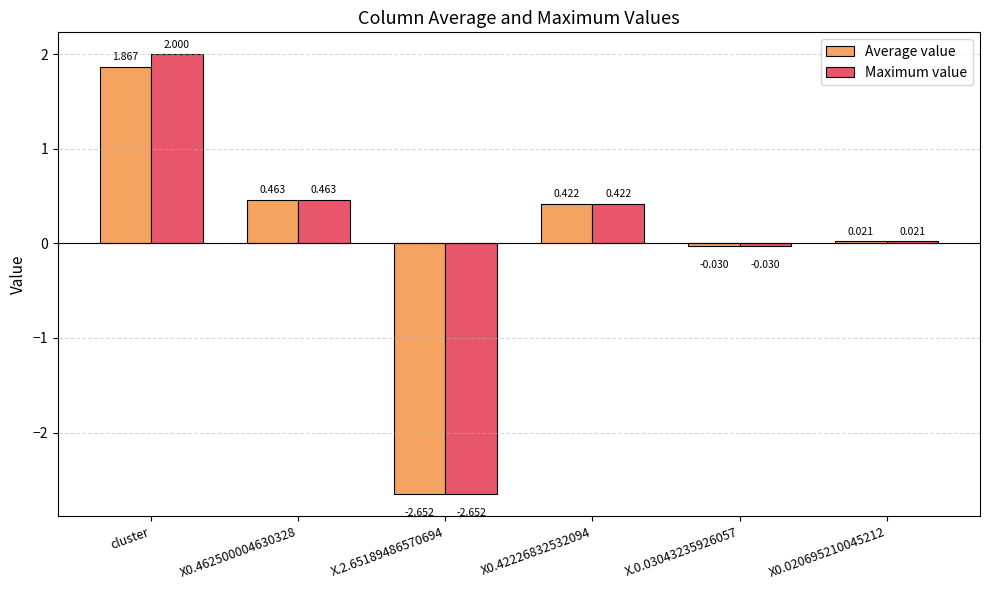

What is the sum of all Maximum value values?

0.2